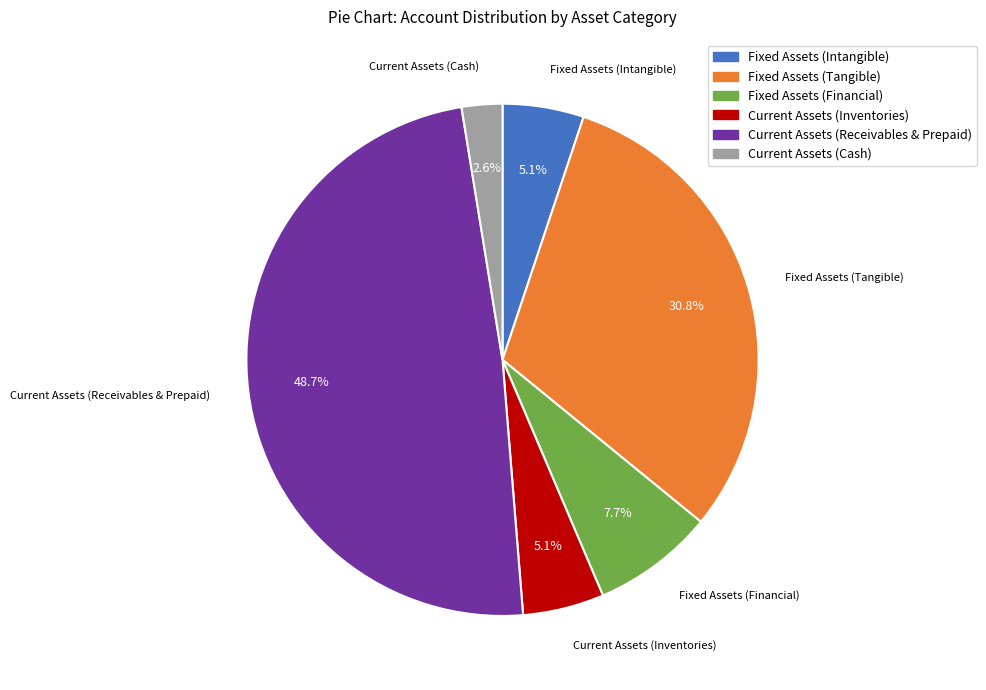

Which has a higher value, Fixed Assets (Tangible) or Fixed Assets (Intangible)?

Fixed Assets (Tangible)